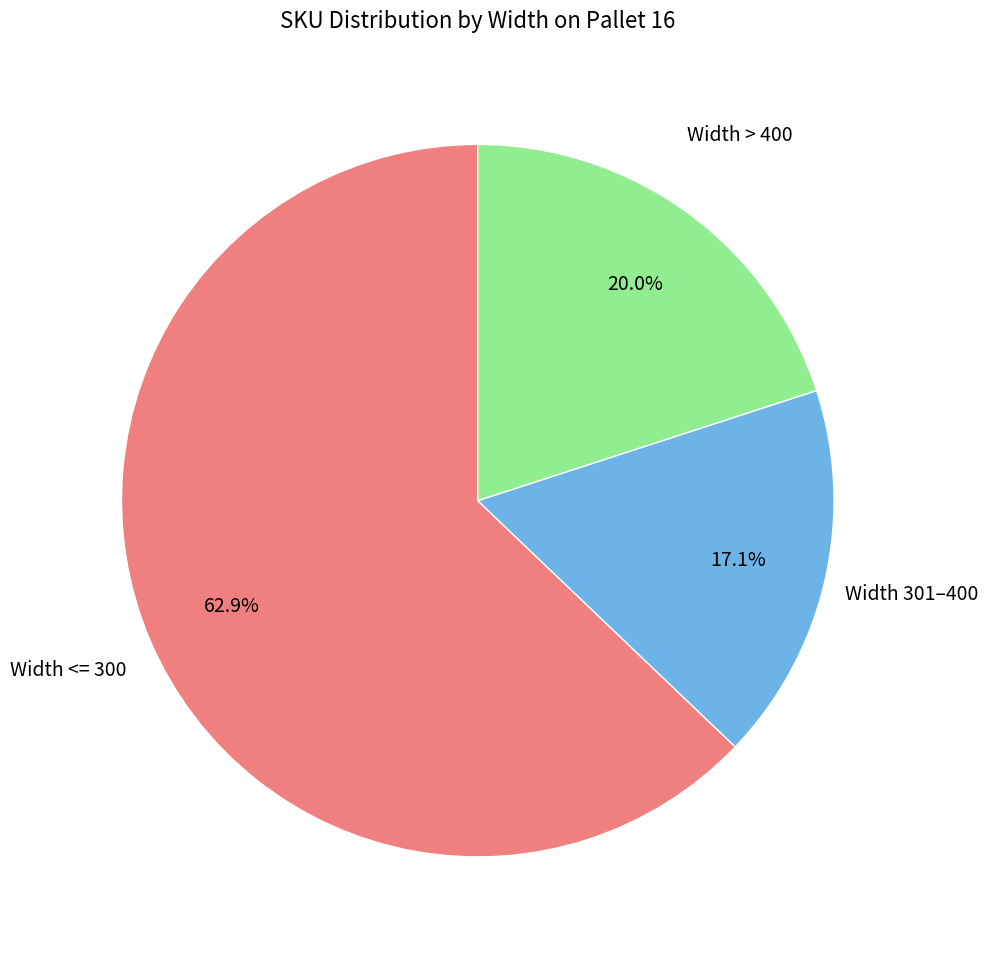

Which has a higher value, Width 301–400 or Width > 400?

Width > 400